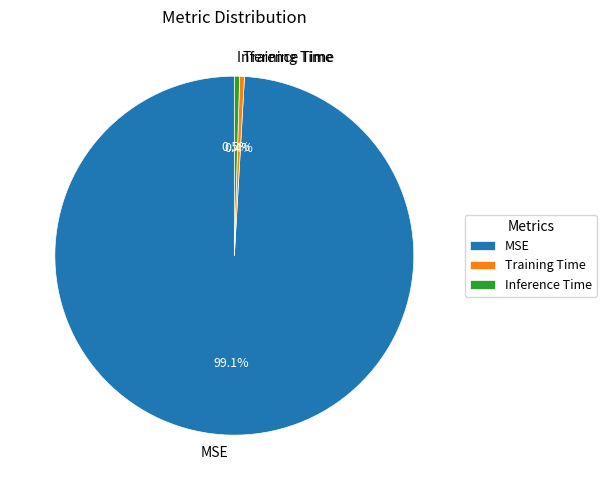

What is the largest slice in the pie chart?

MSE